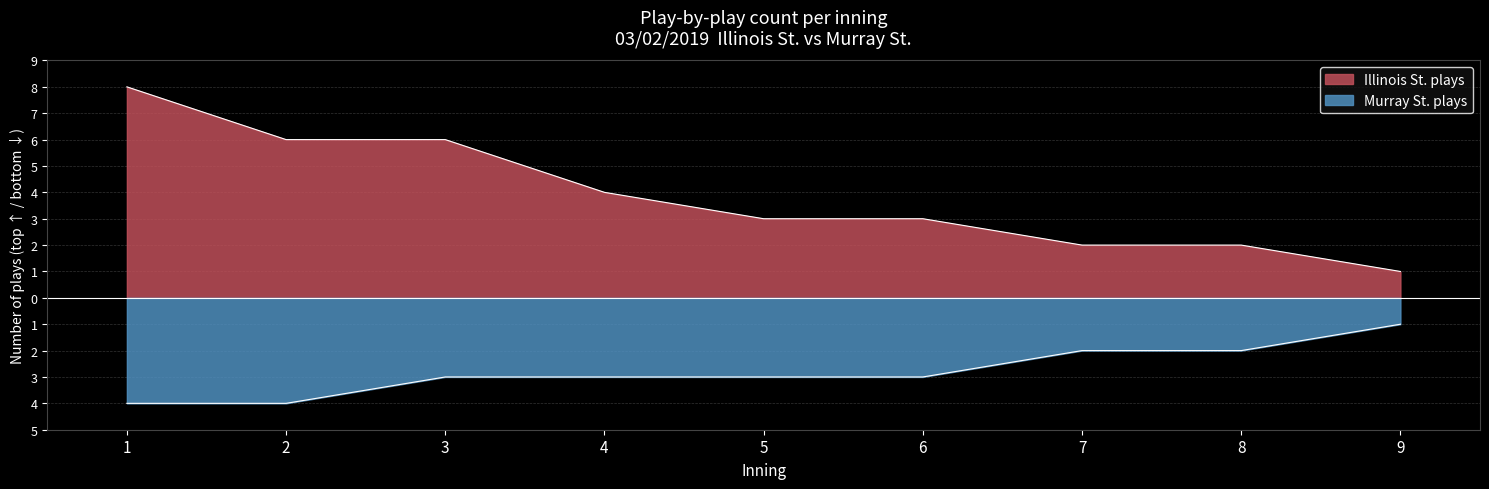

What value does the Murray St. plays per inning series have at 1?

-4